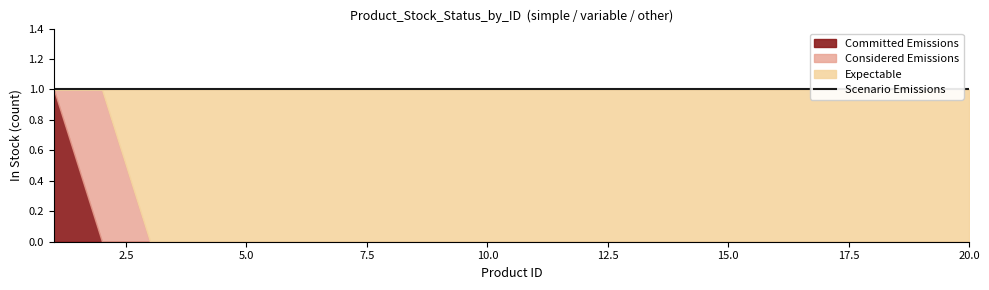

What are all the series names shown in the legend?

Committed Emissions, Considered Emissions, Expectable, Scenario Emissions